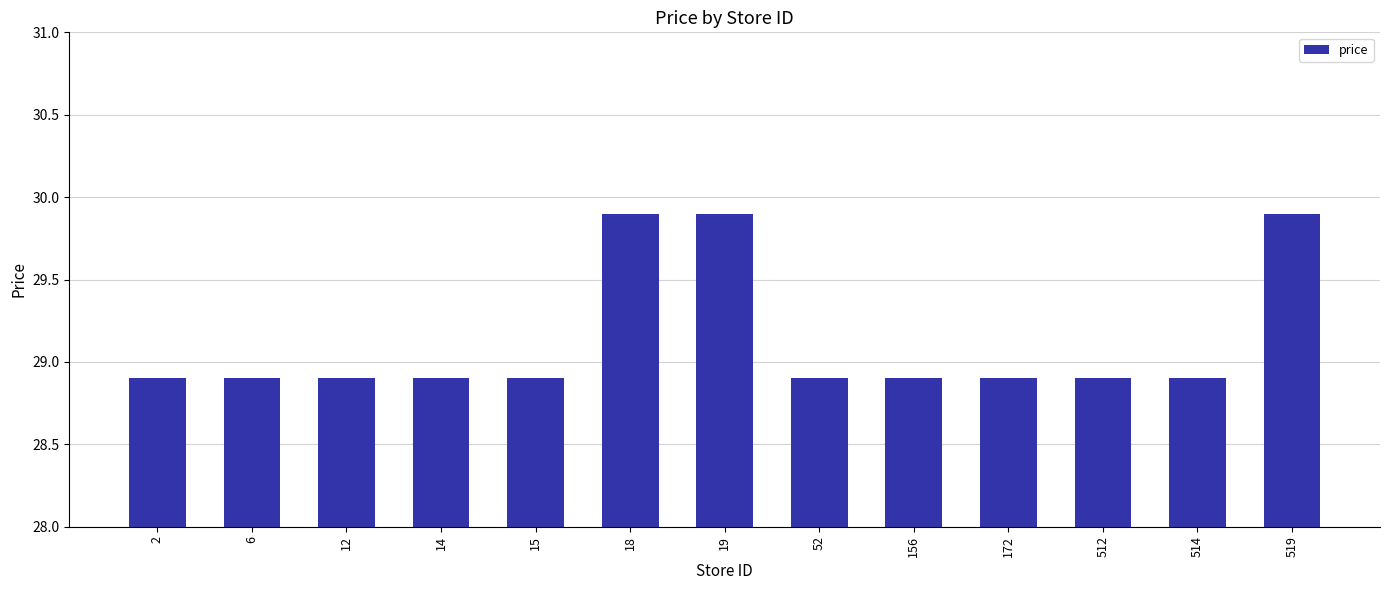

How many series are shown in this chart?

1